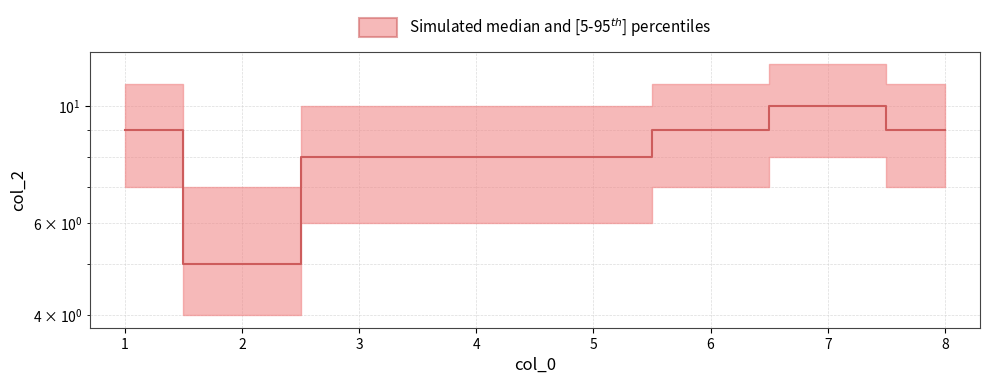

How many lines are shown in the chart?

1